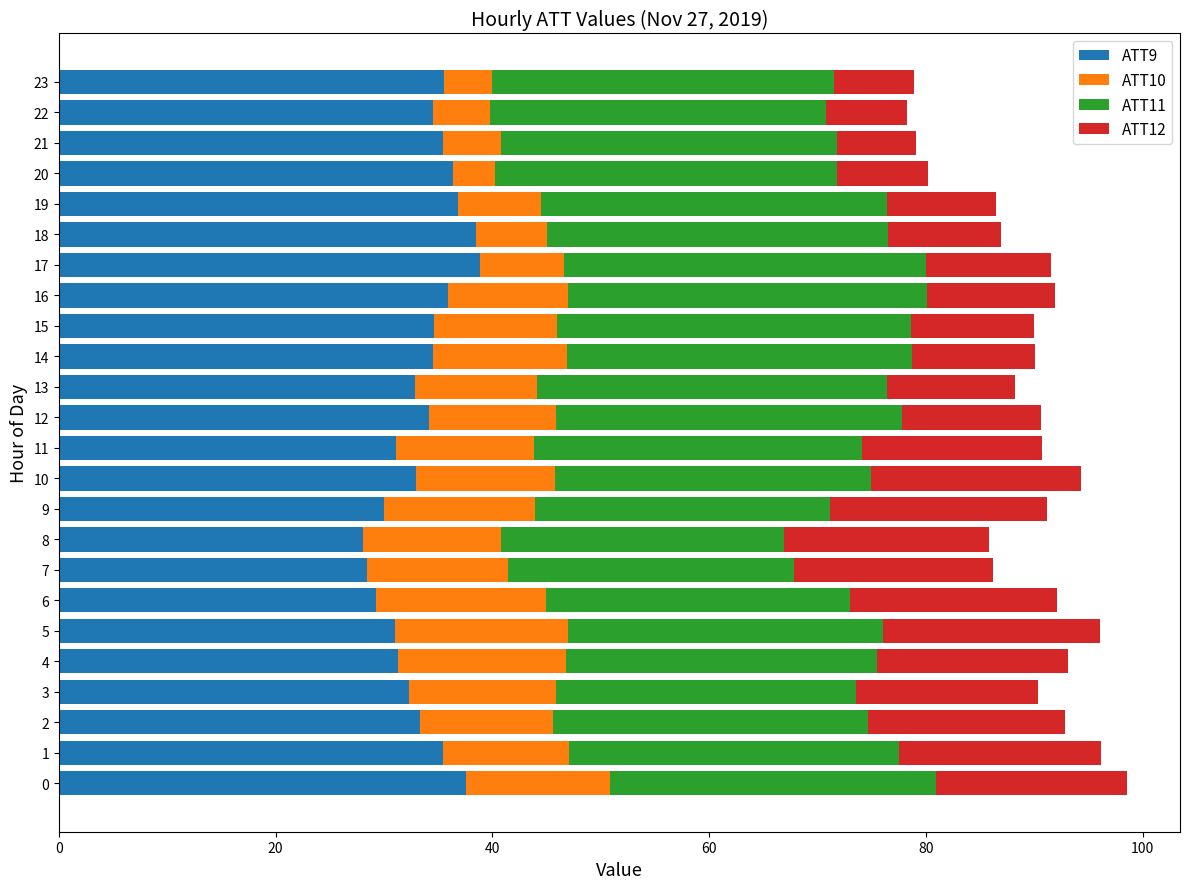

True or false: ATT9 has a value of 31.1 at 5.

True